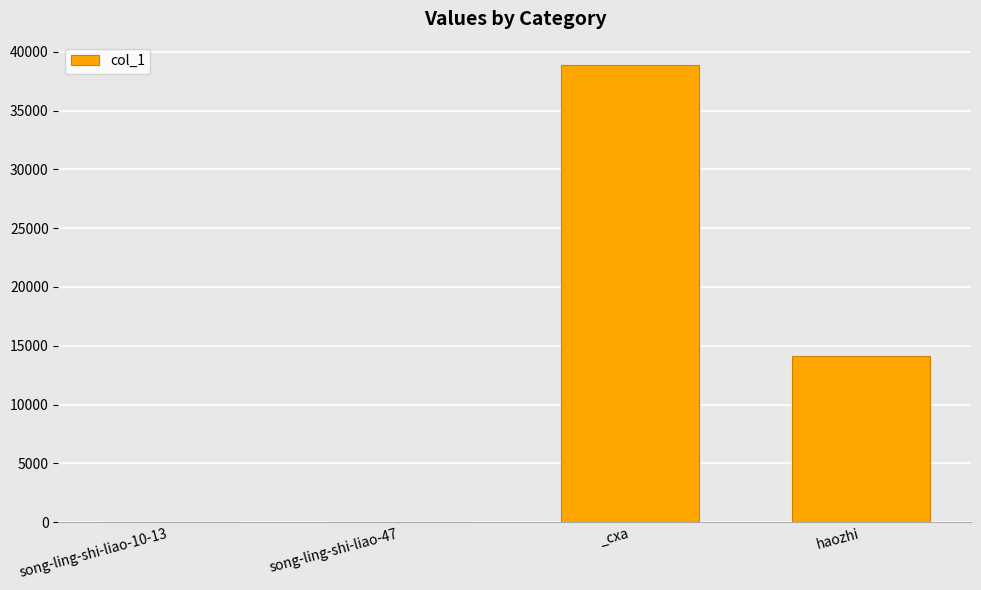

Count the number of categories in the chart.

4